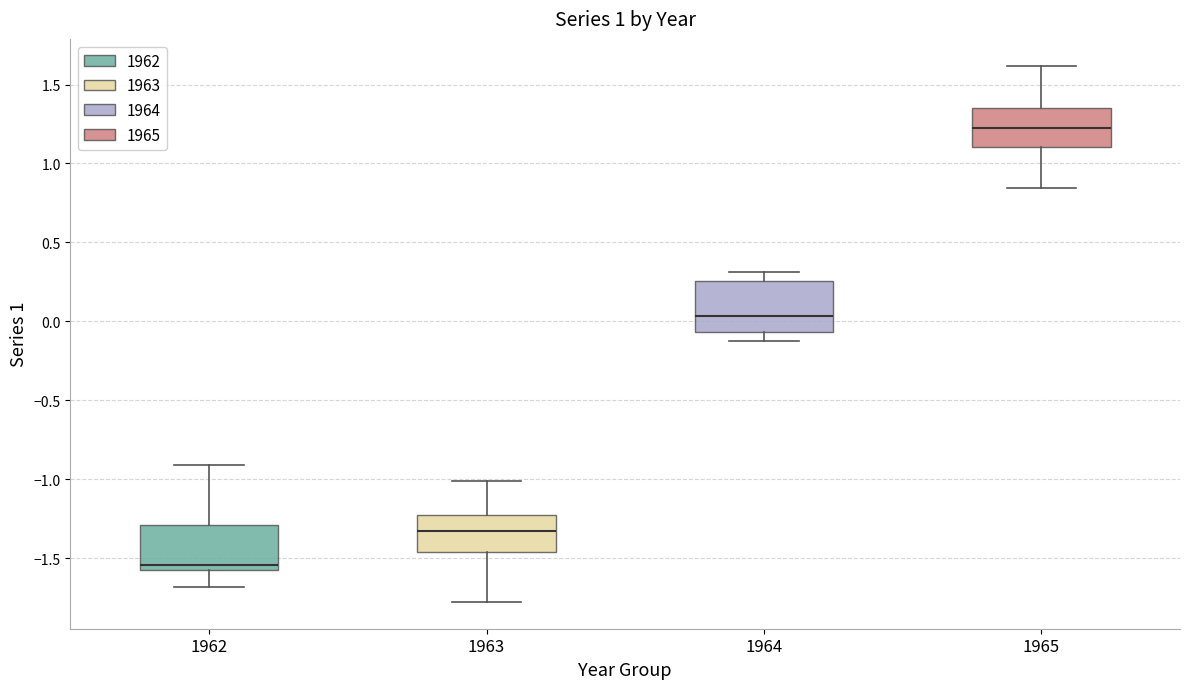

Reading left to right, read every box against the y-axis: the position of its median line, the range the box covers, and the ends of its whiskers. The values are not printed on the chart, so give them approximately, as read against the axis.

1962: median -1.55, box -1.60 to -1.30, whiskers -1.70 to -0.90
1963: median -1.35, box -1.45 to -1.25, whiskers -1.80 to -1.00
1964: median 0.05, box -0.05 to 0.25, whiskers -0.10 to 0.30
1965: median 1.25, box 1.10 to 1.35, whiskers 0.85 to 1.60